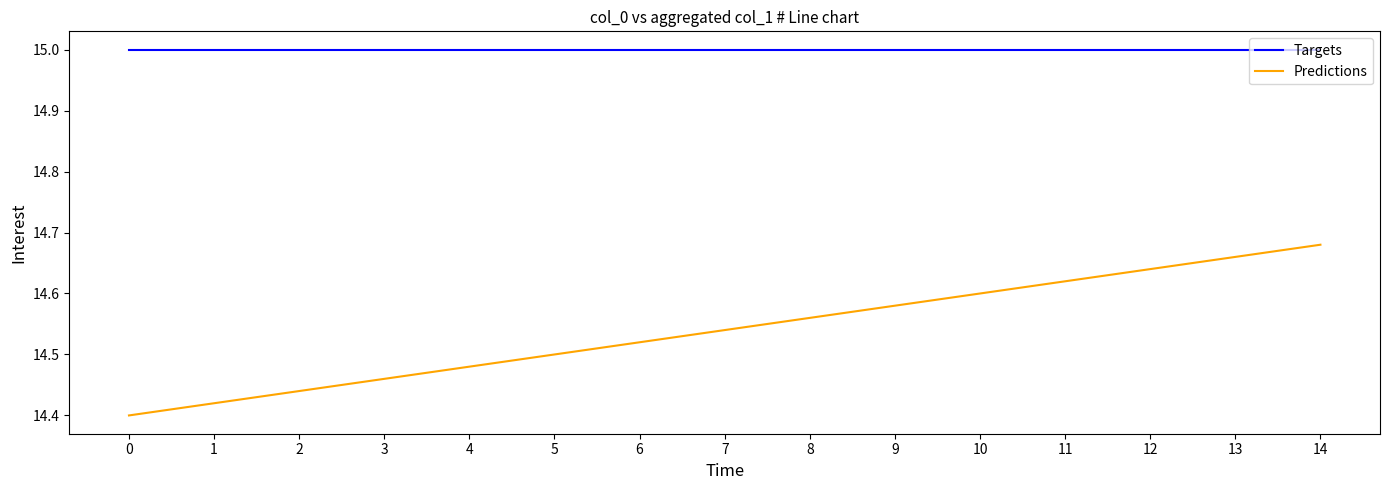

Rank the series by their average value, from highest to lowest.

Targets, Predictions